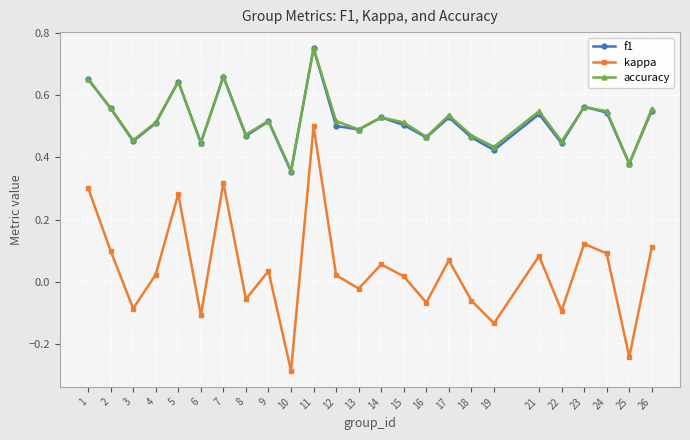

Does the chart have visible grid lines?

Yes